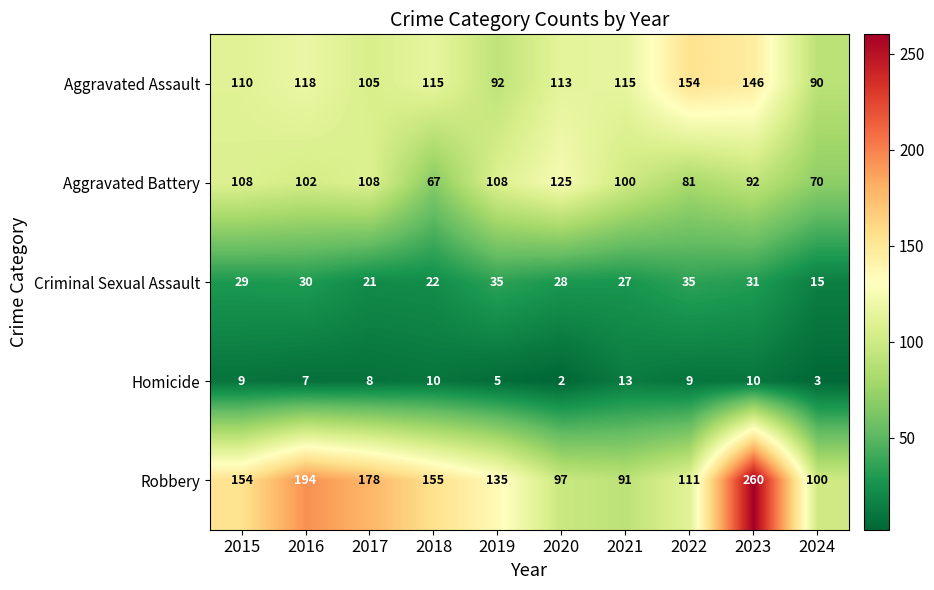

The value of Robbery at 2015 is 252. True or false?

False